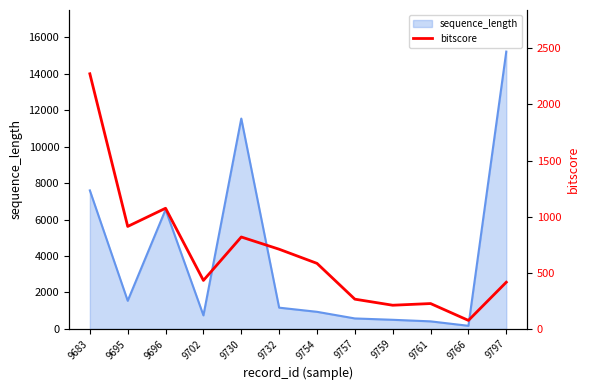

Is it true that sequence_length equals 1478 at 9696?

False